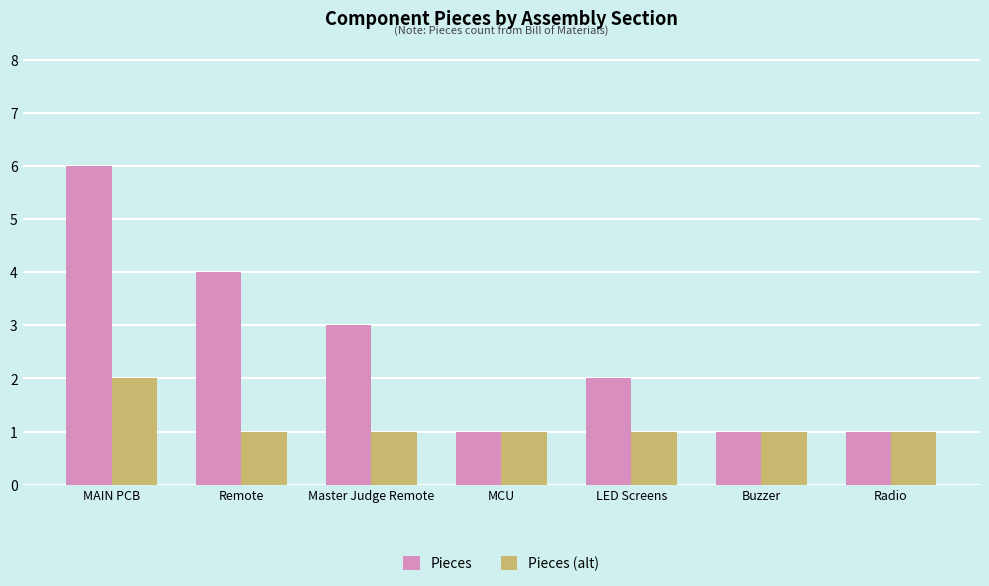

What is the value of the Pieces (alt) bar at the 2nd from the left?

1